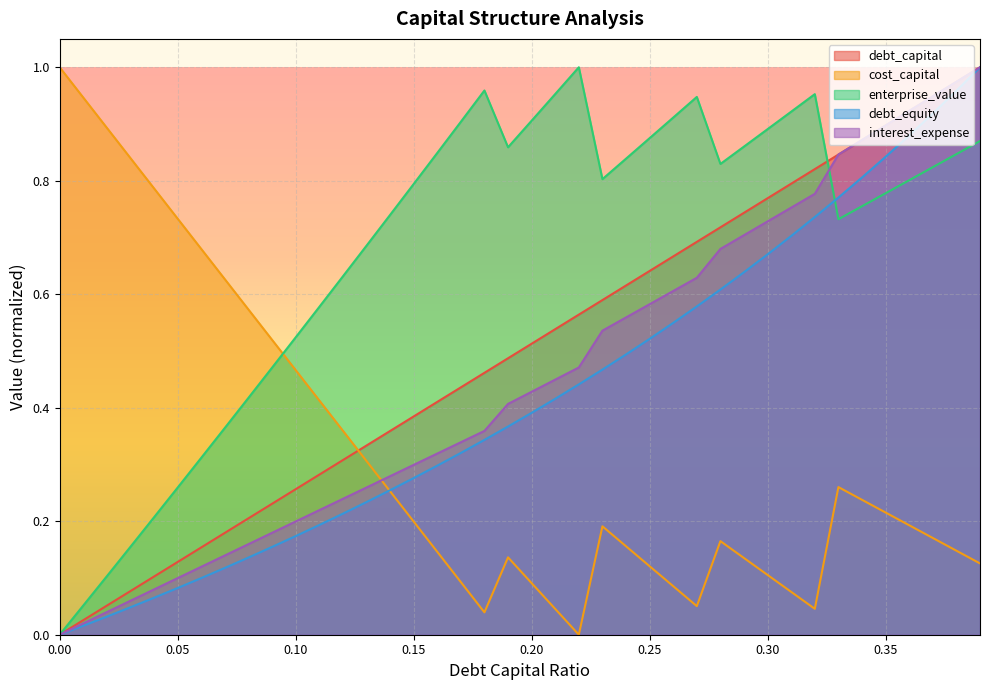

How many values in the debt_equity series exceed 0?

39